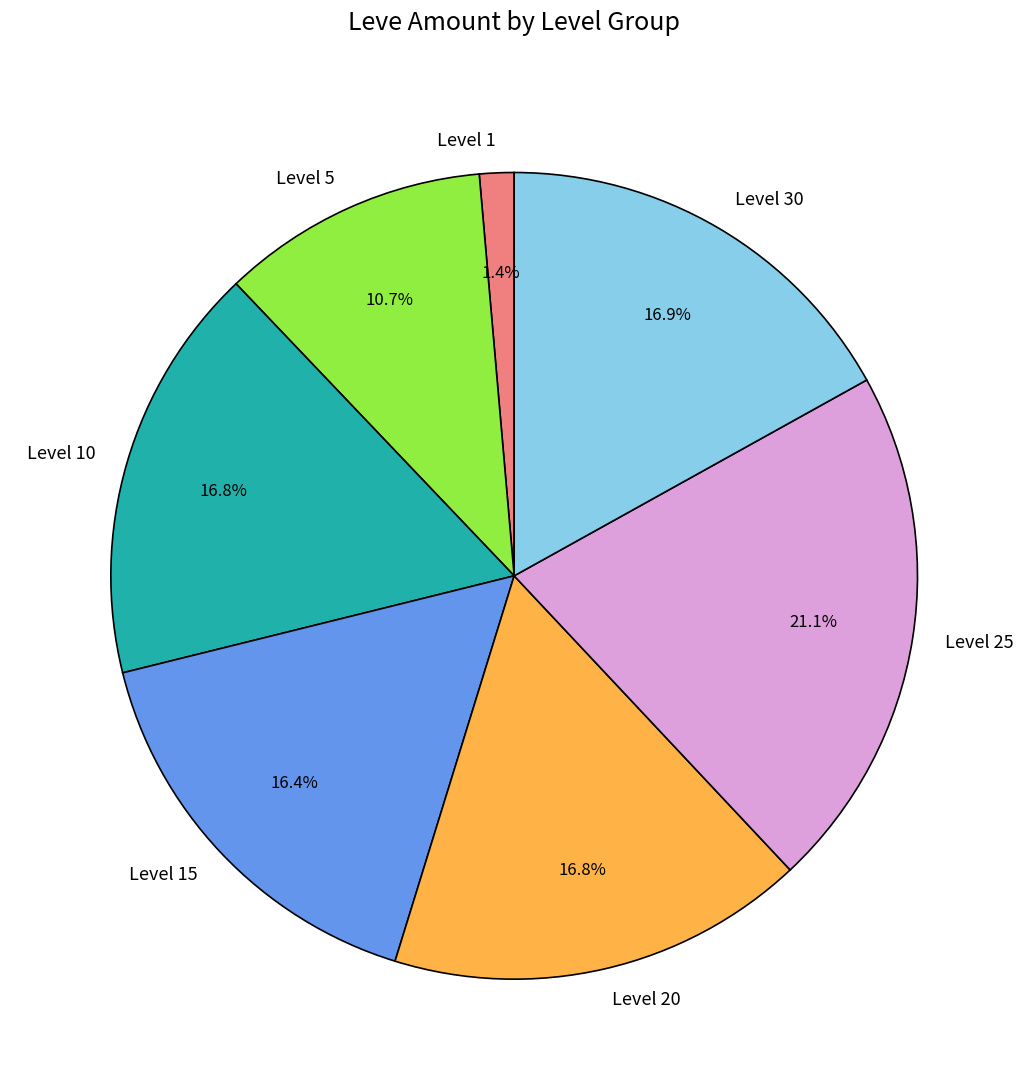

How many slices are in this pie chart?

7